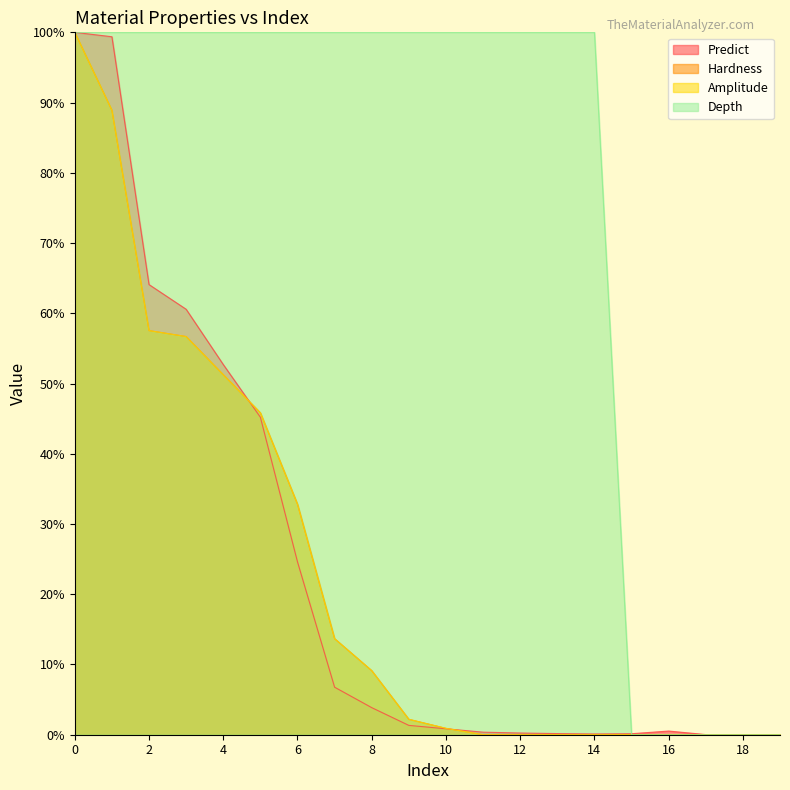

Is it true that Amplitude equals 0.0 at 13?

True